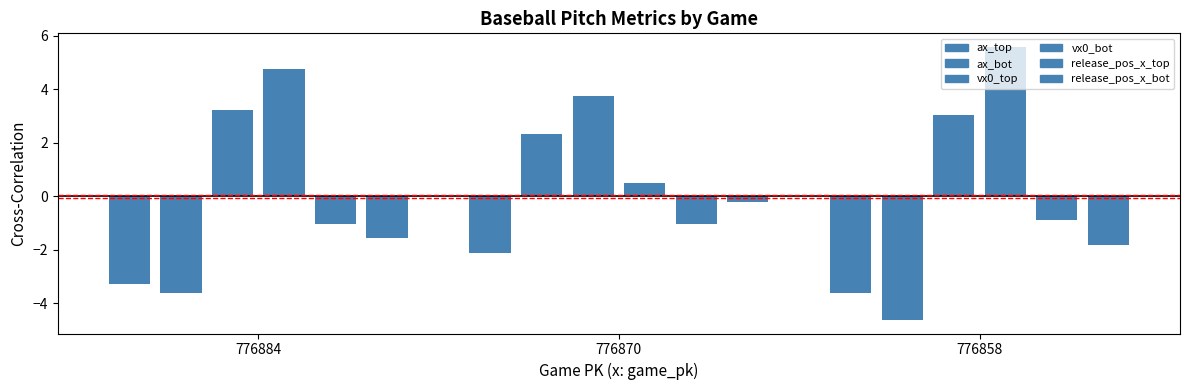

What is the sum of all vx0_bot values?

10.9